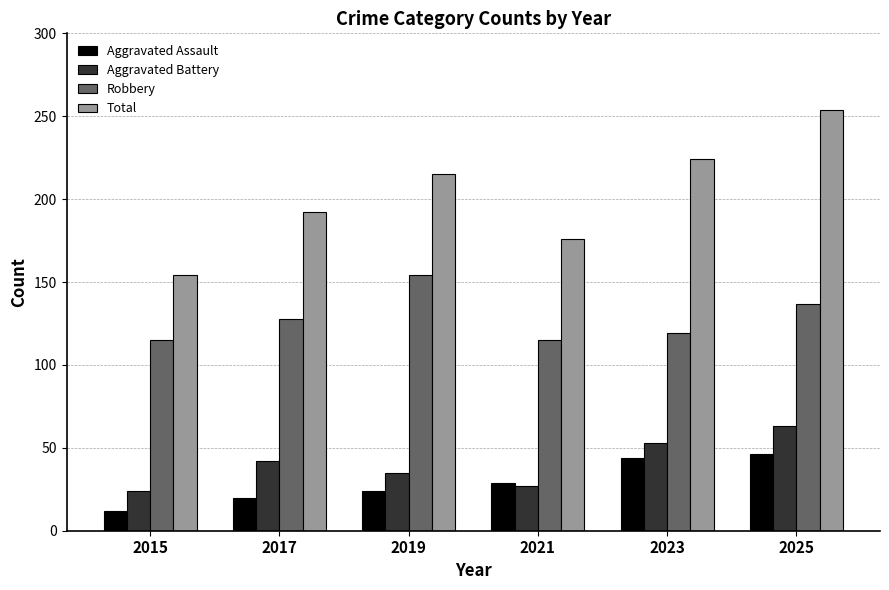

What is the spread (max minus min) of values at 2025?

208